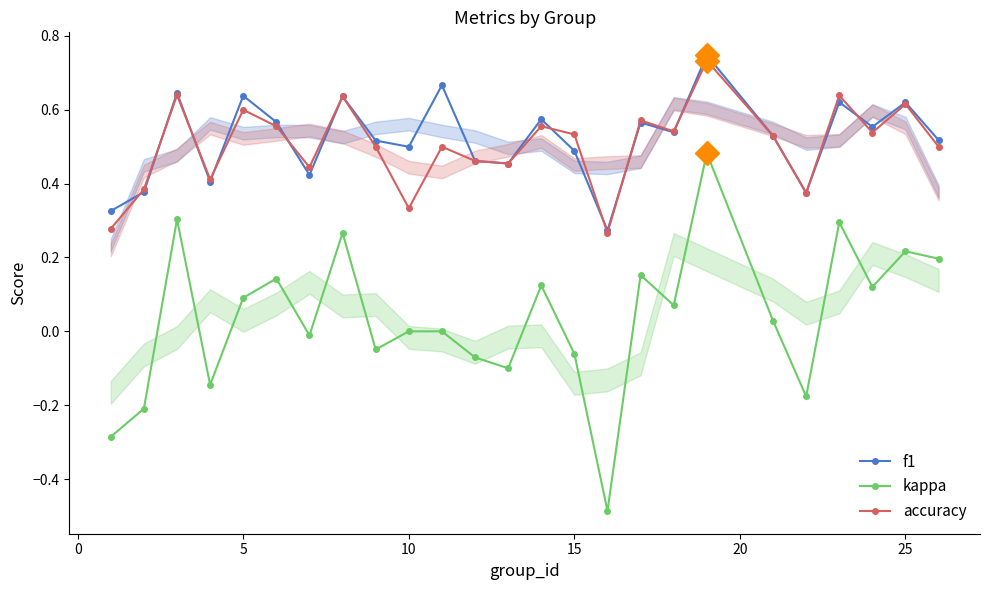

What are all the series names shown in the legend?

f1, kappa, accuracy